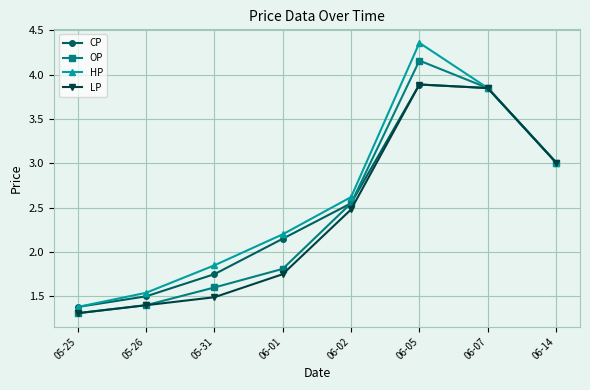

How many data points in HP are above 2?

5